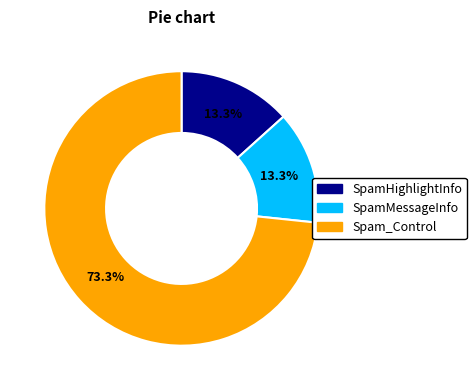

Count the number of slices in the pie.

3